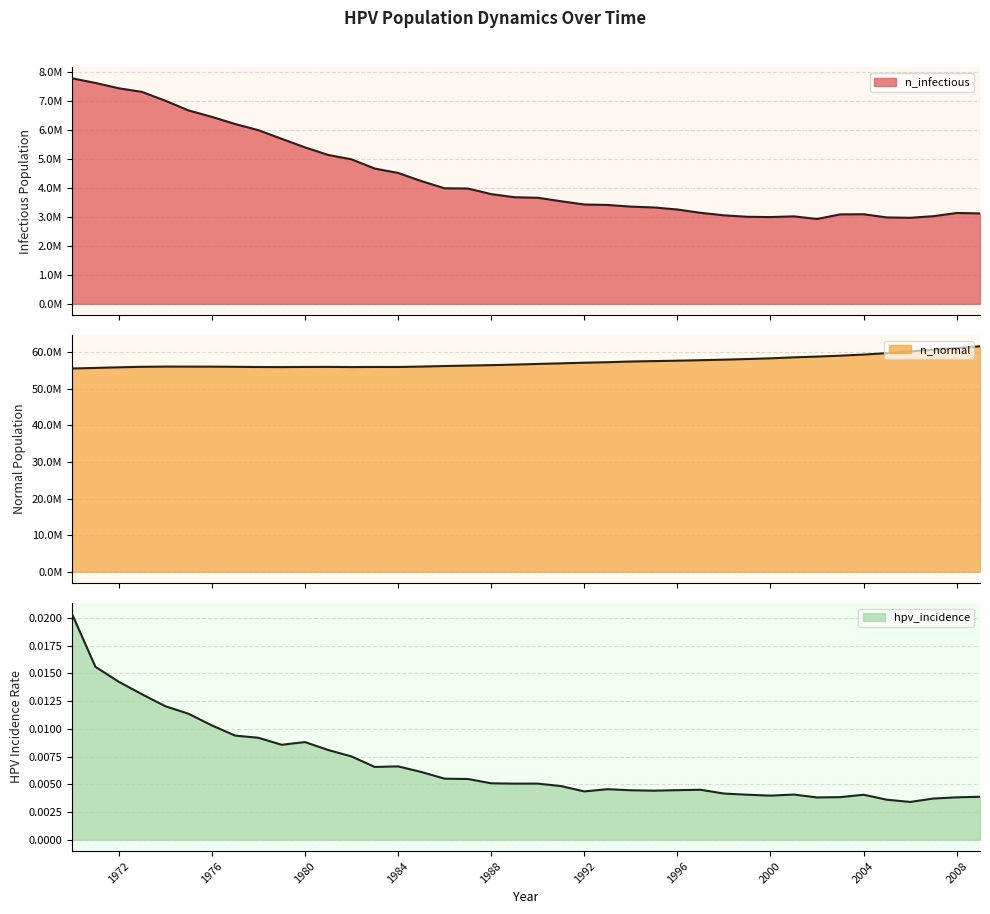

True or false: n_infectious has a value of 3017603.0 at 2001.

True